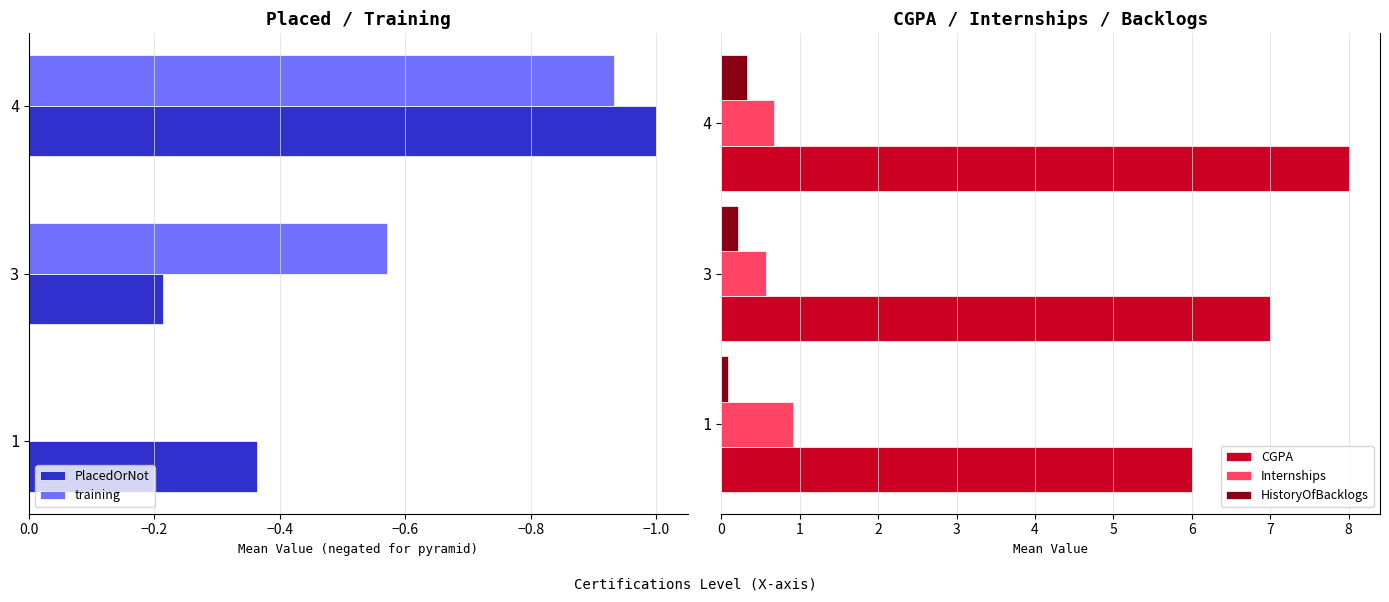

Is it true that CGPA equals 1.5 at 3?

False